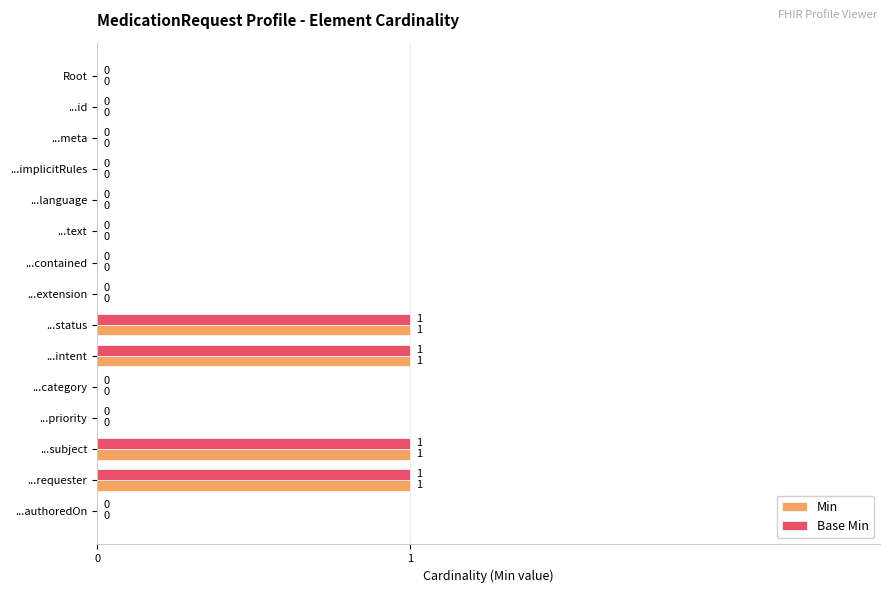

What is the sum of all Base Min values?

4